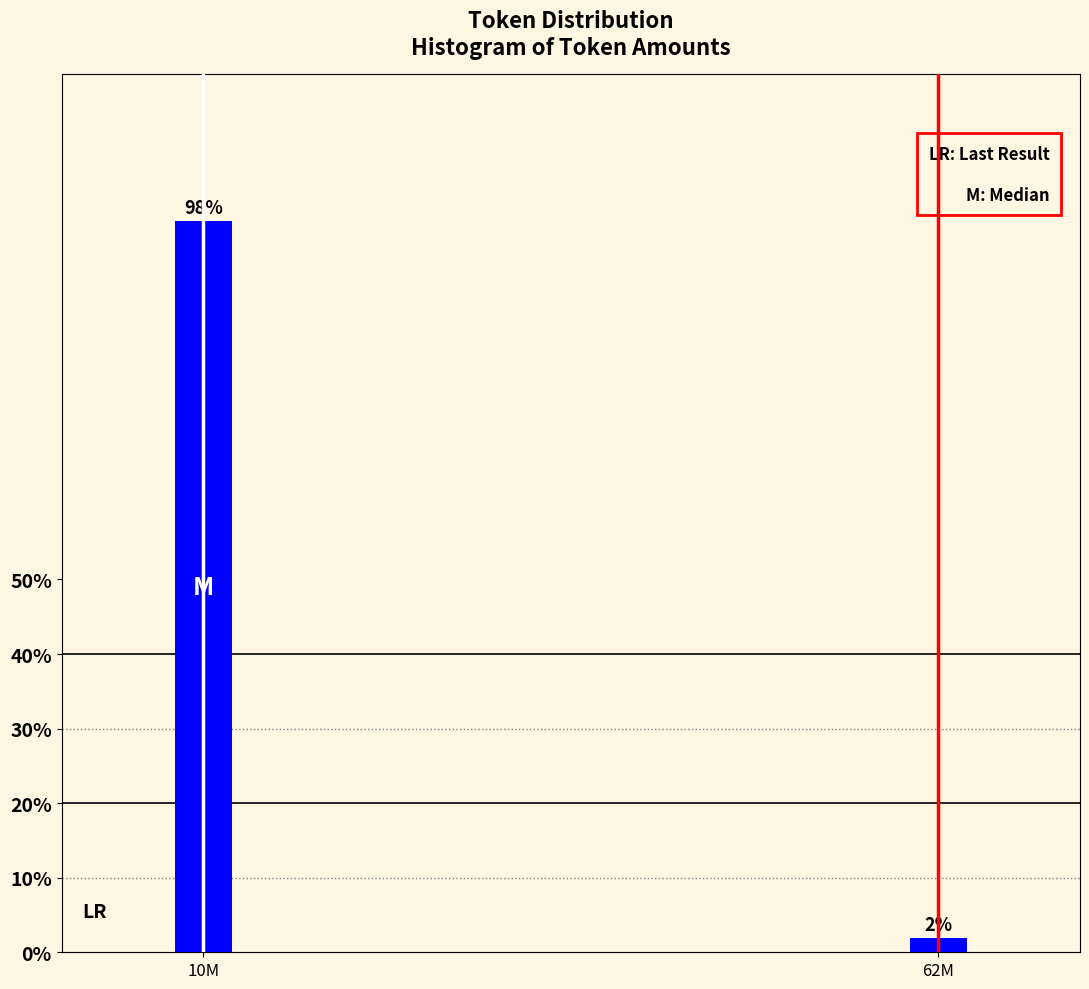

Between 62M and 10M, which is larger?

10M